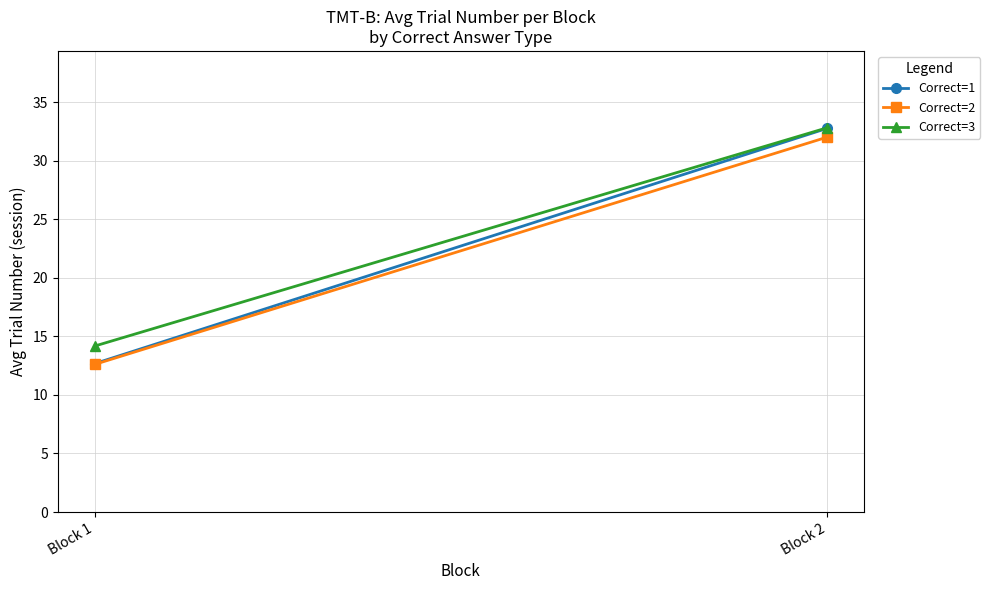

Which label corresponds to the smallest value in the chart?

Block 1